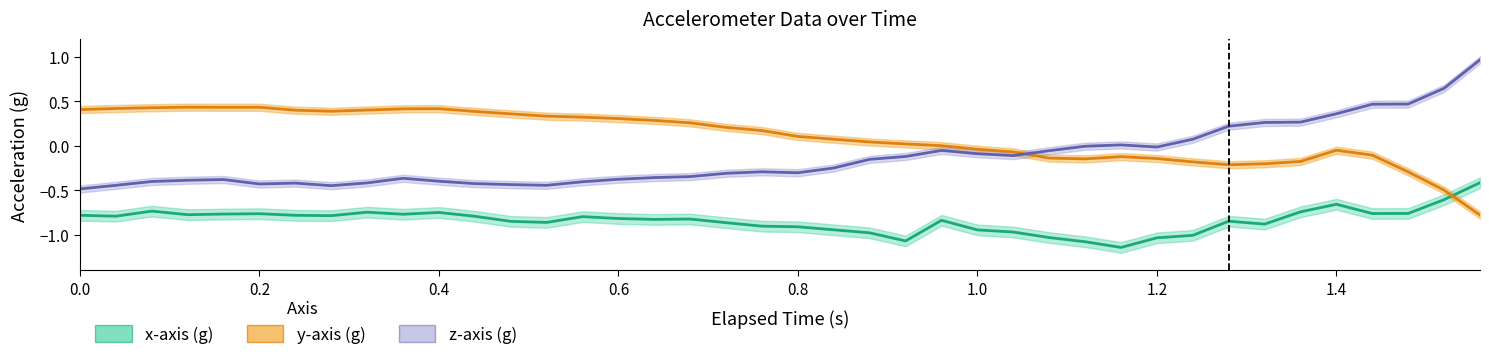

The y-axis (g) series shows 0.5 at 0.0. True or false?

False